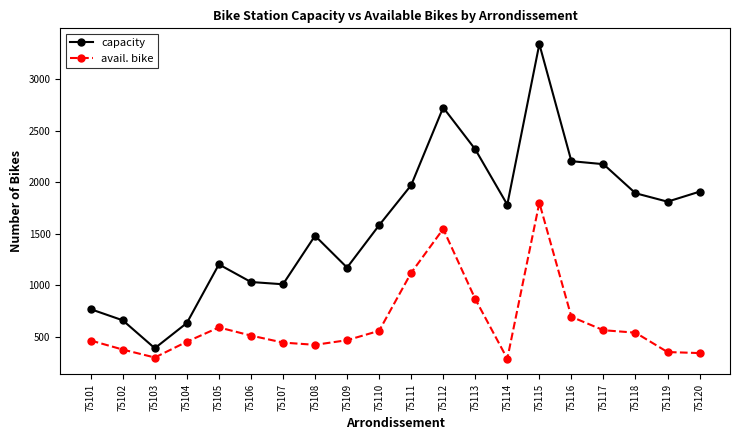

What is the total value across all series at 75107?

1454